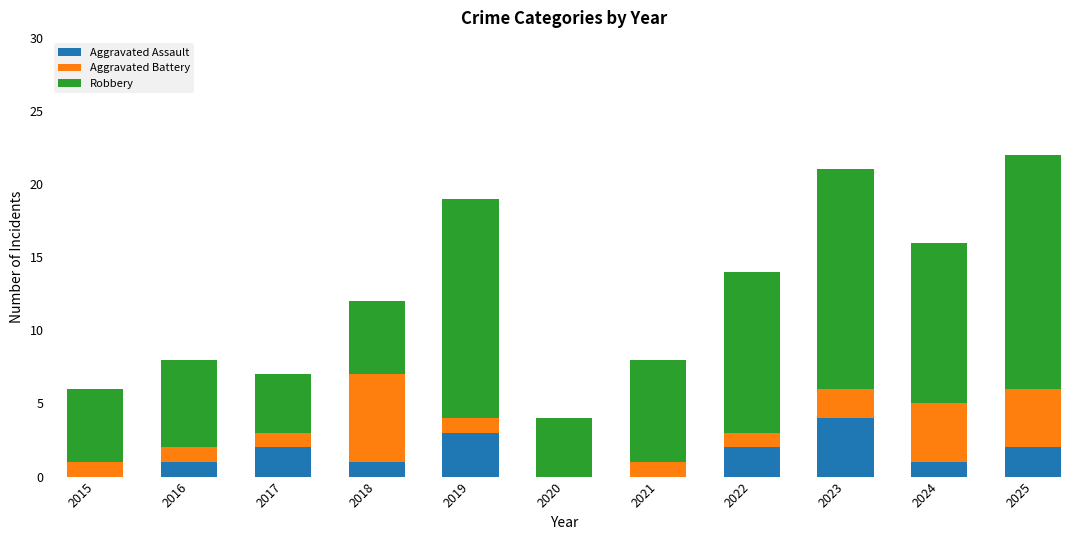

True or false: Aggravated Assault has a value of 2 at 2015.

False